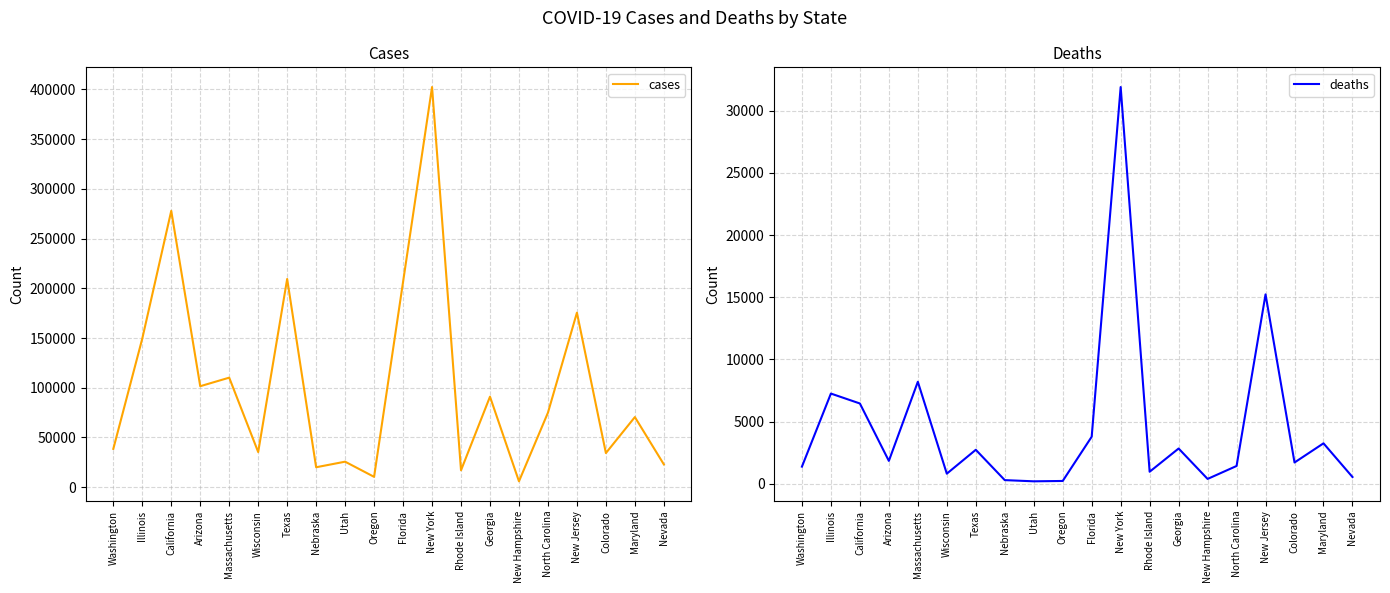

Where is the first local maximum for deaths?

Illinois